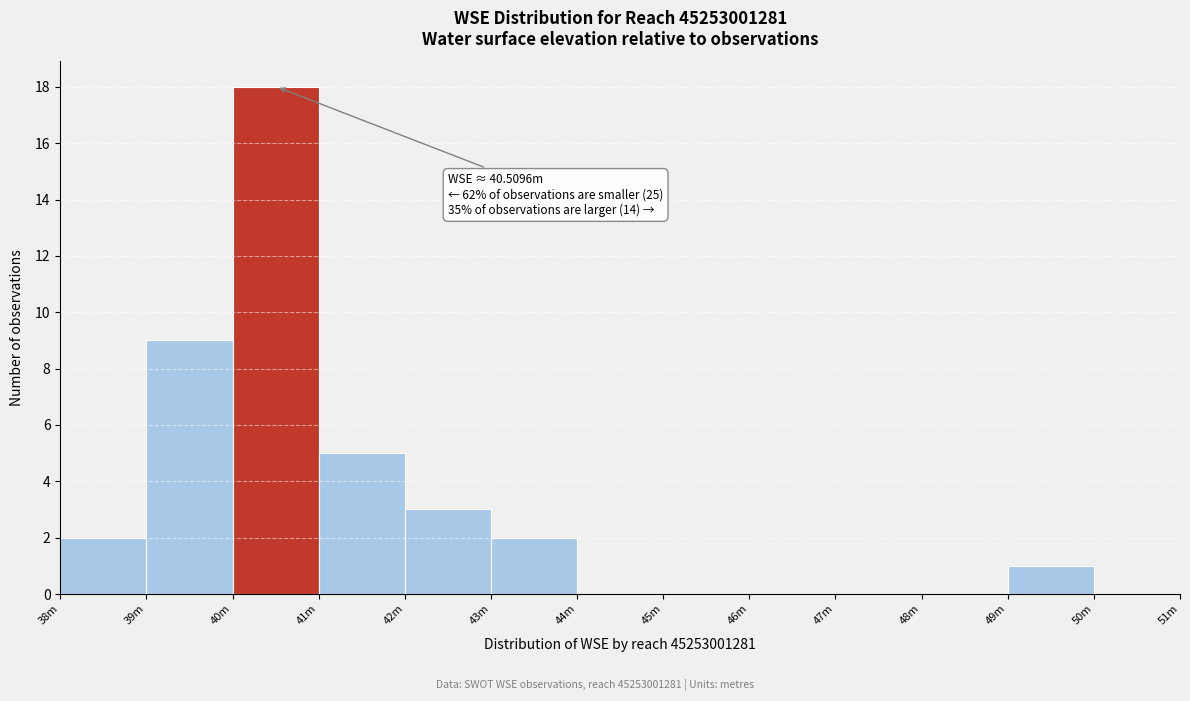

Reading left to right, what are all the values shown in this chart?

38m=2	39m=9	40m=18	41m=5	42m=3	43m=2	44m=0	45m=0	46m=0	47m=0	48m=0	49m=1	50m=0